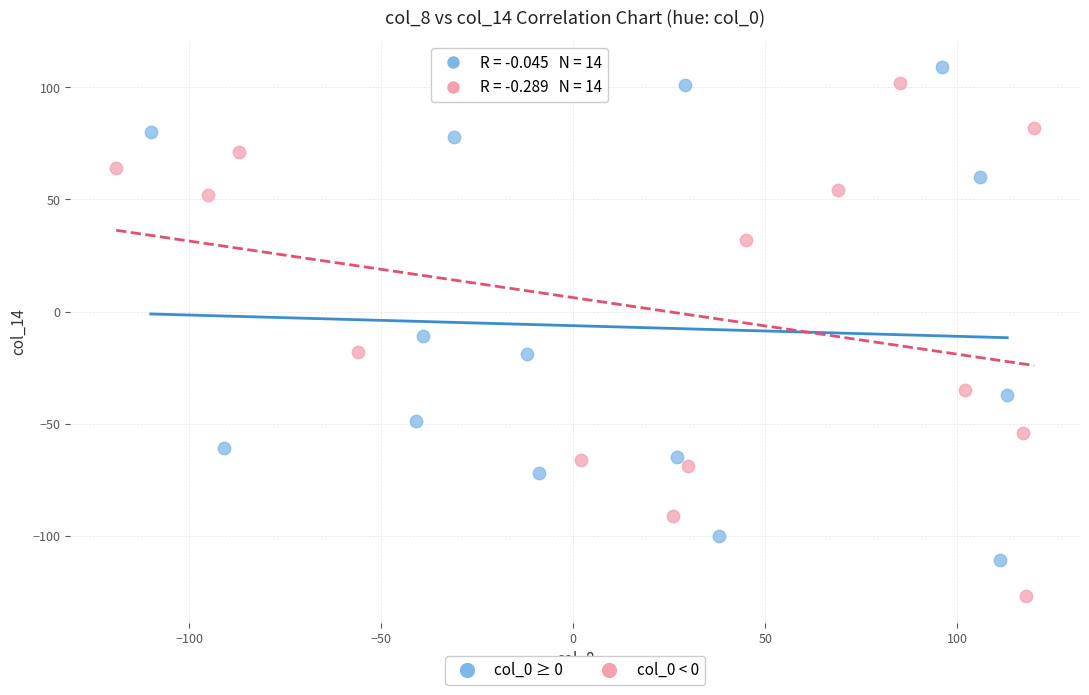

Which series has the largest Y range (max minus min)?

col_0 < 0